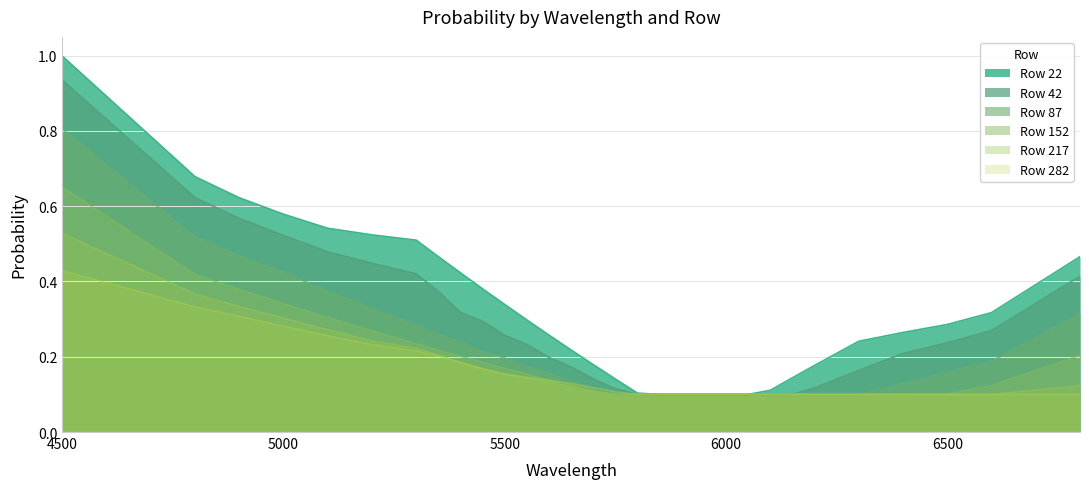

What is the average value of the 87 series?

0.2